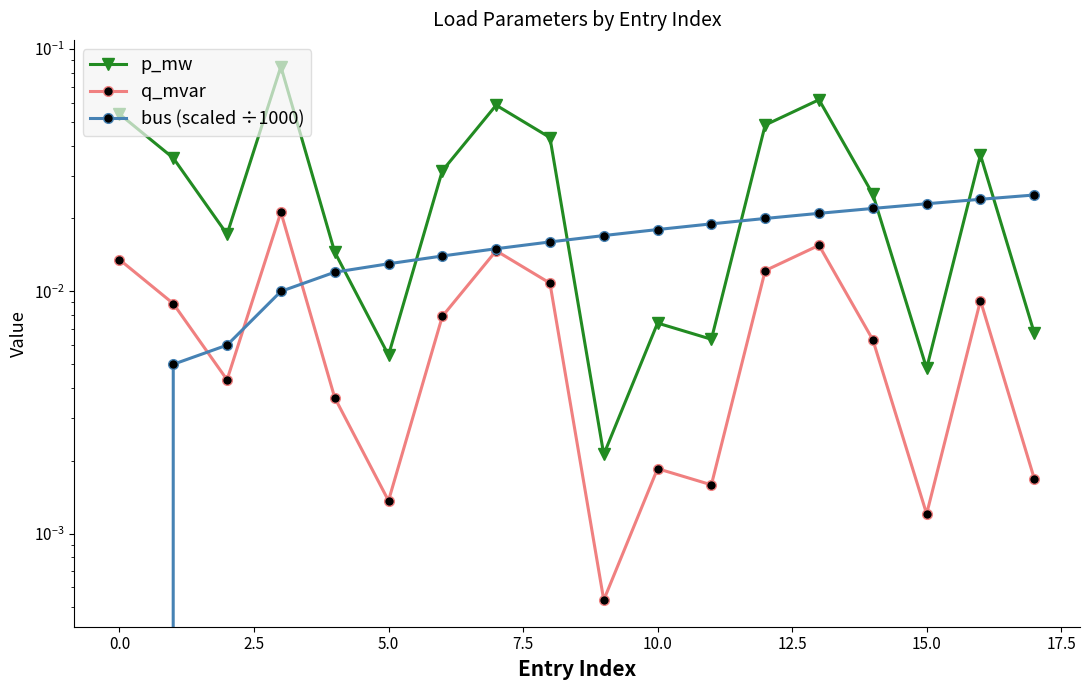

In q_mvar, how many points are lower than both neighbors (excluding endpoints)?

5